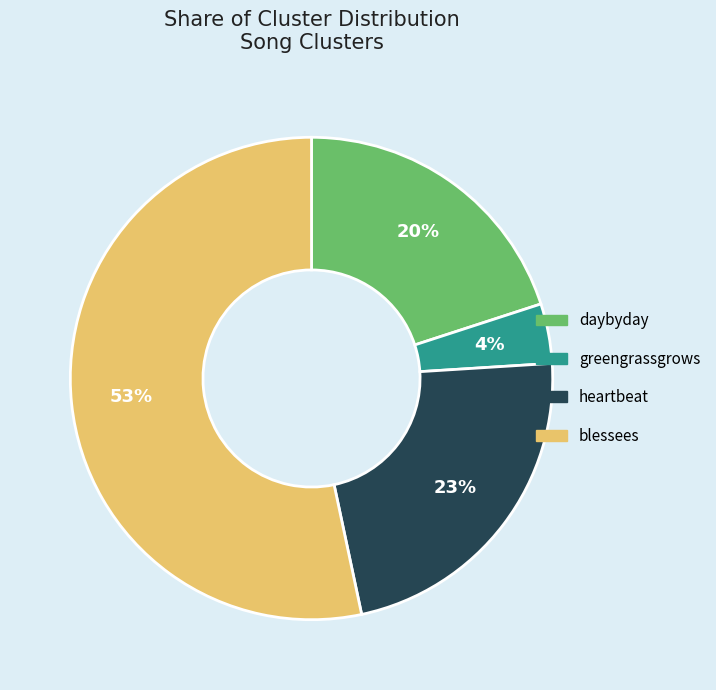

Which category has the smallest portion of the pie?

greengrassgrows